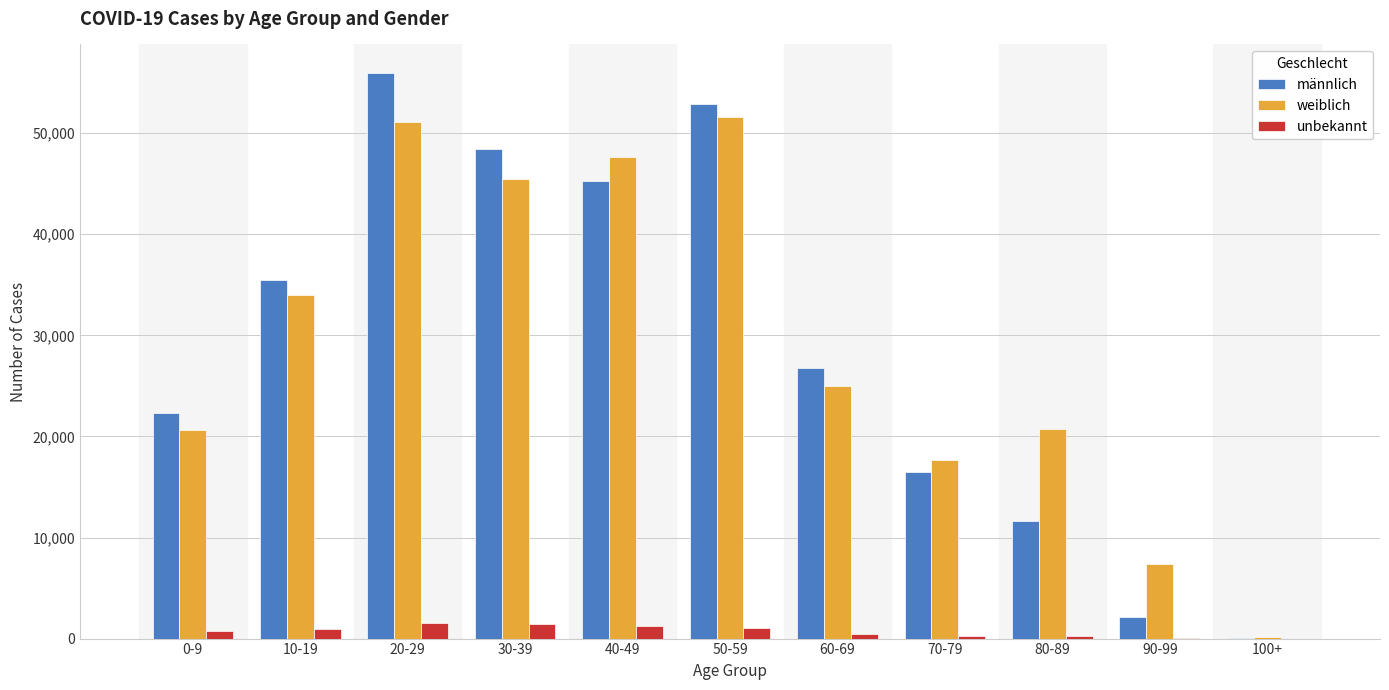

Does the chart contain stacked bars?

No